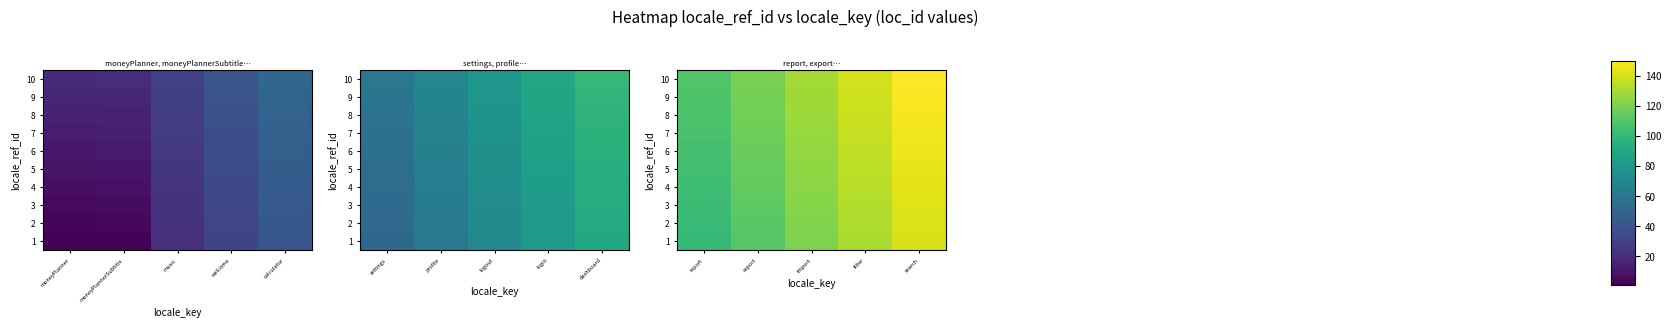

The 1 series shows 174 at filter. True or false?

False